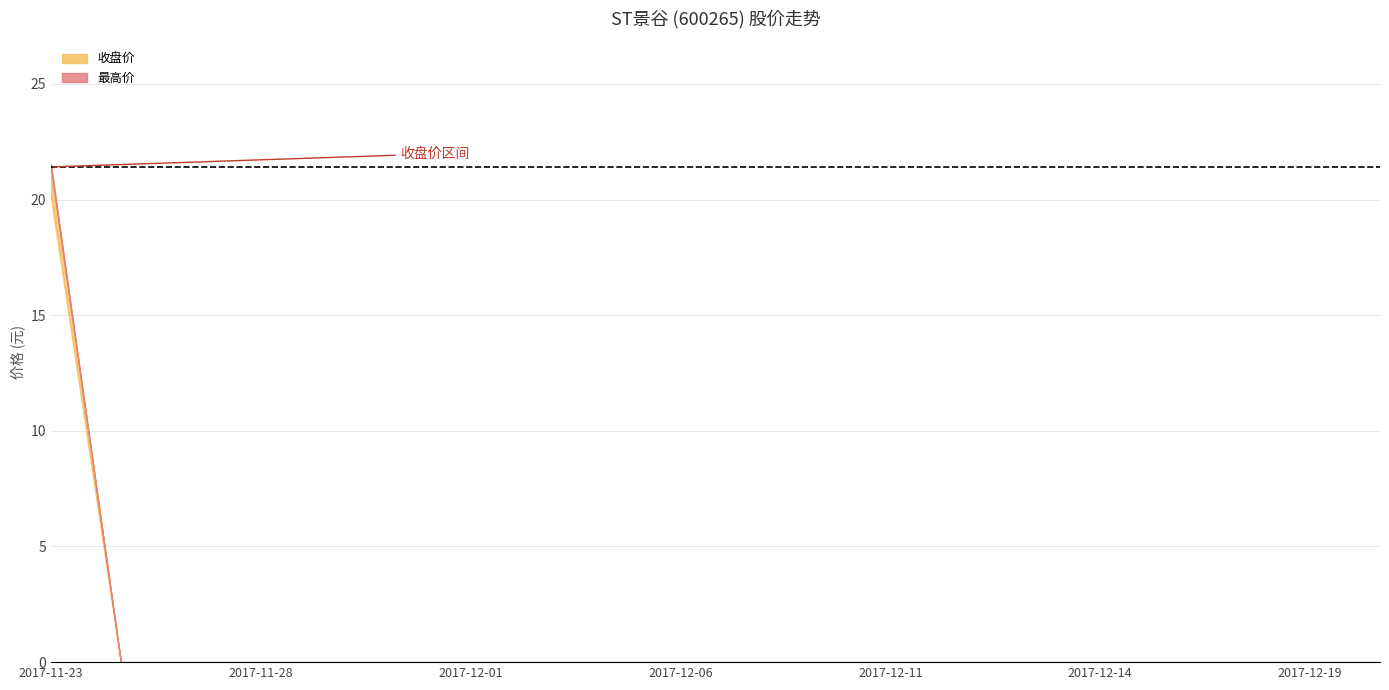

Which category has the lowest value across all series?

2017-11-24